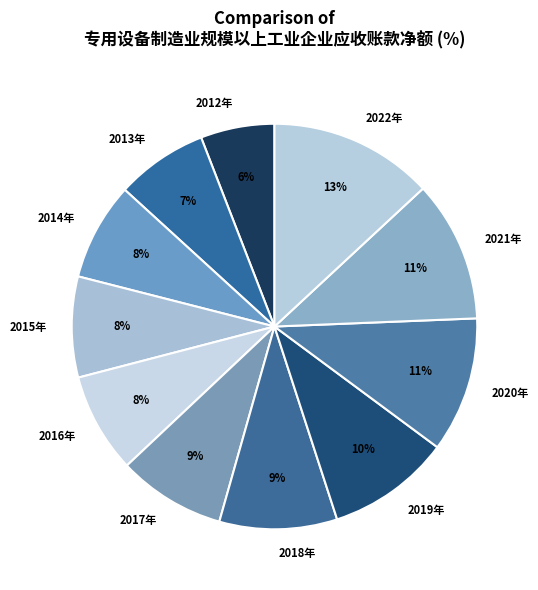

Count the number of slices in the pie.

11